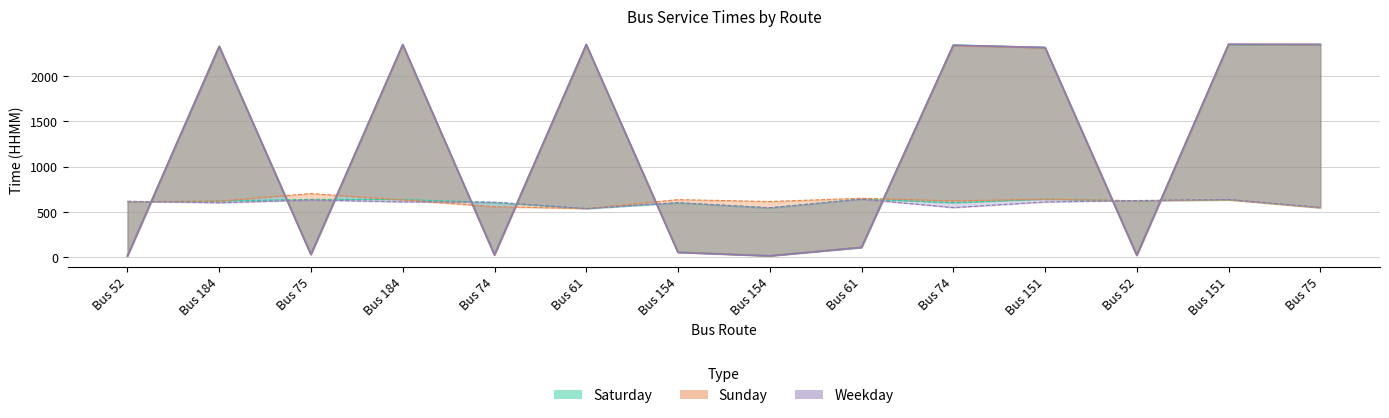

The WD_FirstBus series shows 552 at Bus 75. True or false?

True